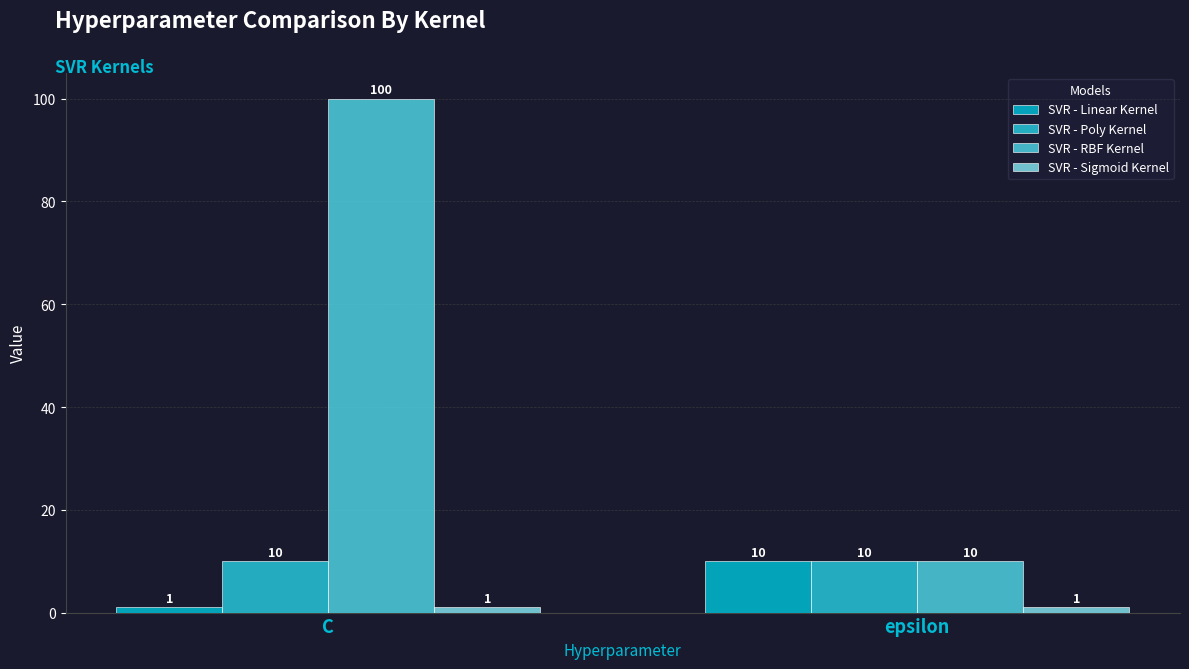

Reading left to right, what are all the values shown in this chart?

SVR - Linear Kernel: C=1	epsilon=10
SVR - Poly Kernel: C=10	epsilon=10
SVR - RBF Kernel: C=100	epsilon=10
SVR - Sigmoid Kernel: C=1	epsilon=1